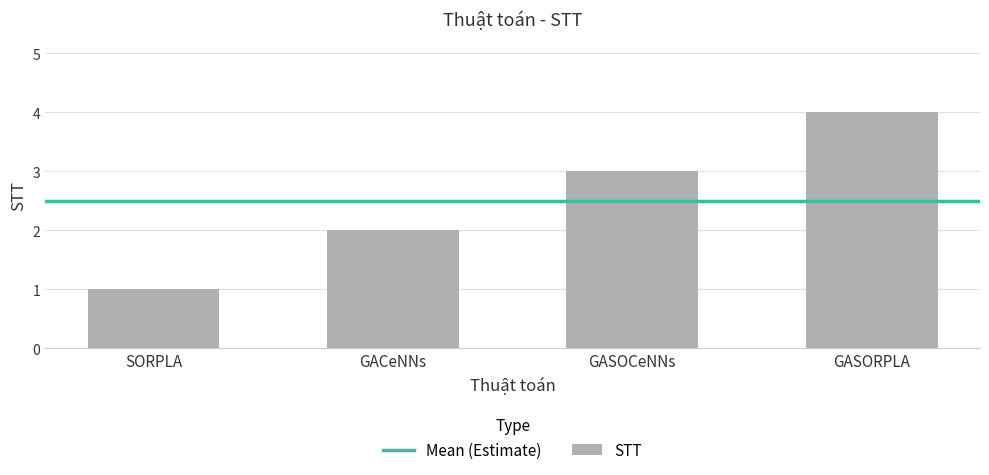

How many values are between 2 and 4?

3